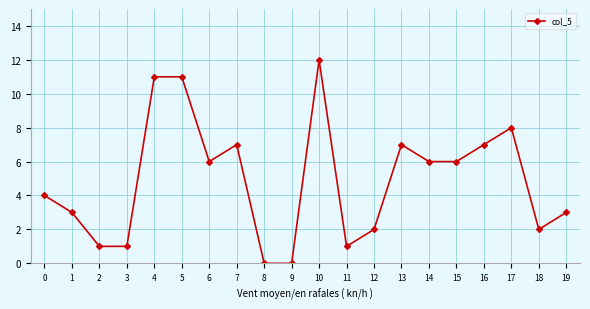

True or false: the data has more than 0 interior local peaks.

True